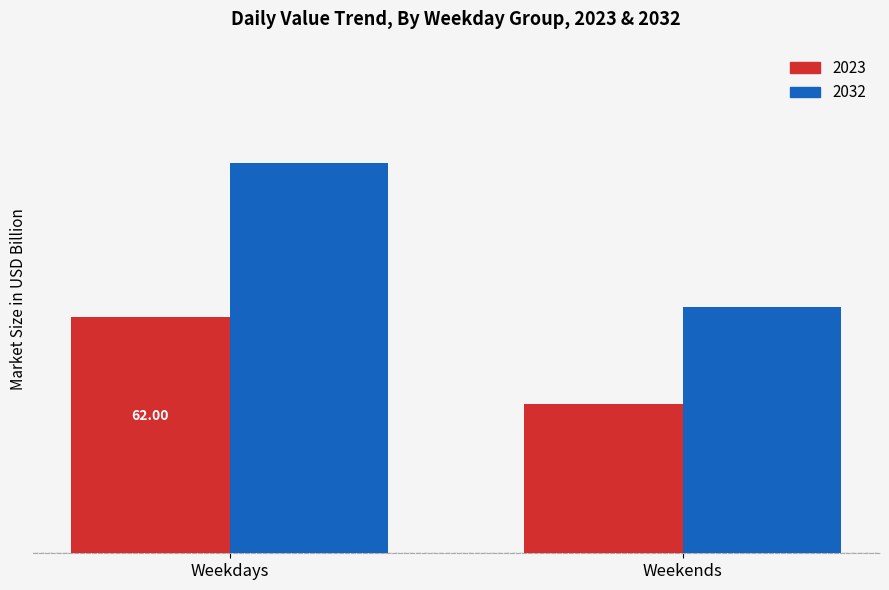

What are all the series names shown in the legend?

2023, 2032